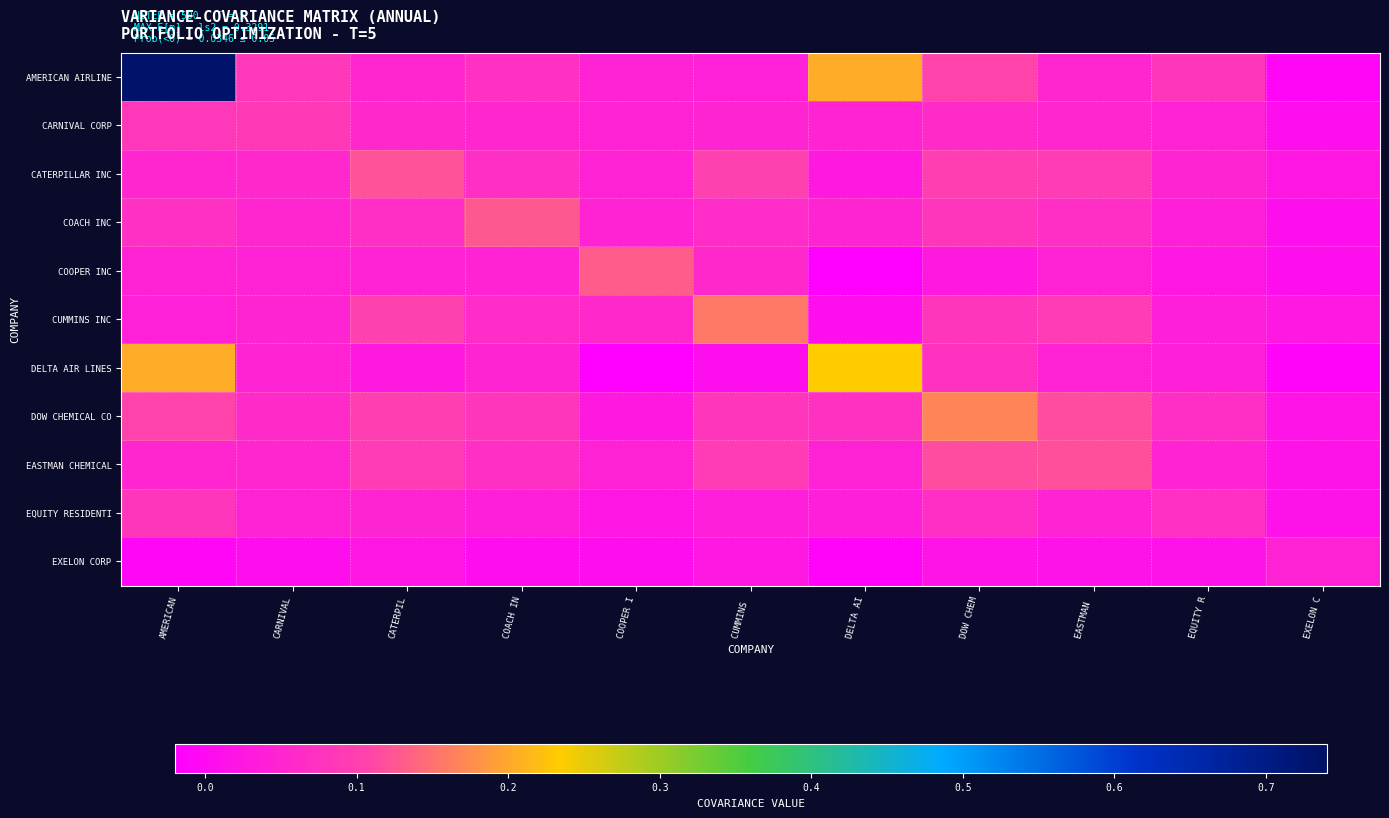

Reading left to right, extract all data points from this chart.

AMERICAN AIRLINE: AMERICAN=0.7	CARNIVAL=0.1	CATERPIL=0.1	COACH IN=0.1	COOPER I=0.0	CUMMINS =0.0	DELTA AI=0.2	DOW CHEM=0.1	EASTMAN =0.1	EQUITY R=0.1	EXELON C=-0.0
CARNIVAL CORP: AMERICAN=0.1	CARNIVAL=0.1	CATERPIL=0.1	COACH IN=0.1	COOPER I=0.0	CUMMINS =0.1	DELTA AI=0.0	DOW CHEM=0.1	EASTMAN =0.1	EQUITY R=0.0	EXELON C=0.0
CATERPILLAR INC: AMERICAN=0.1	CARNIVAL=0.1	CATERPIL=0.1	COACH IN=0.1	COOPER I=0.0	CUMMINS =0.1	DELTA AI=0.0	DOW CHEM=0.1	EASTMAN =0.1	EQUITY R=0.0	EXELON C=0.0
COACH INC: AMERICAN=0.1	CARNIVAL=0.1	CATERPIL=0.1	COACH IN=0.1	COOPER I=0.0	CUMMINS =0.1	DELTA AI=0.0	DOW CHEM=0.1	EASTMAN =0.1	EQUITY R=0.0	EXELON C=0.0
COOPER INC: AMERICAN=0.0	CARNIVAL=0.0	CATERPIL=0.0	COACH IN=0.0	COOPER I=0.1	CUMMINS =0.1	DELTA AI=-0.0	DOW CHEM=0.0	EASTMAN =0.0	EQUITY R=0.0	EXELON C=0.0
CUMMINS INC: AMERICAN=0.0	CARNIVAL=0.1	CATERPIL=0.1	COACH IN=0.1	COOPER I=0.1	CUMMINS =0.2	DELTA AI=0.0	DOW CHEM=0.1	EASTMAN =0.1	EQUITY R=0.0	EXELON C=0.0
DELTA AIR LINES: AMERICAN=0.2	CARNIVAL=0.0	CATERPIL=0.0	COACH IN=0.0	COOPER I=-0.0	CUMMINS =0.0	DELTA AI=0.2	DOW CHEM=0.1	EASTMAN =0.0	EQUITY R=0.0	EXELON C=-0.0
DOW CHEMICAL CO: AMERICAN=0.1	CARNIVAL=0.1	CATERPIL=0.1	COACH IN=0.1	COOPER I=0.0	CUMMINS =0.1	DELTA AI=0.1	DOW CHEM=0.2	EASTMAN =0.1	EQUITY R=0.1	EXELON C=0.0
EASTMAN CHEMICAL: AMERICAN=0.1	CARNIVAL=0.1	CATERPIL=0.1	COACH IN=0.1	COOPER I=0.0	CUMMINS =0.1	DELTA AI=0.0	DOW CHEM=0.1	EASTMAN =0.1	EQUITY R=0.0	EXELON C=0.0
EQUITY RESIDENTI: AMERICAN=0.1	CARNIVAL=0.0	CATERPIL=0.0	COACH IN=0.0	COOPER I=0.0	CUMMINS =0.0	DELTA AI=0.0	DOW CHEM=0.1	EASTMAN =0.0	EQUITY R=0.1	EXELON C=0.0
EXELON CORP: AMERICAN=-0.0	CARNIVAL=0.0	CATERPIL=0.0	COACH IN=0.0	COOPER I=0.0	CUMMINS =0.0	DELTA AI=-0.0	DOW CHEM=0.0	EASTMAN =0.0	EQUITY R=0.0	EXELON C=0.0